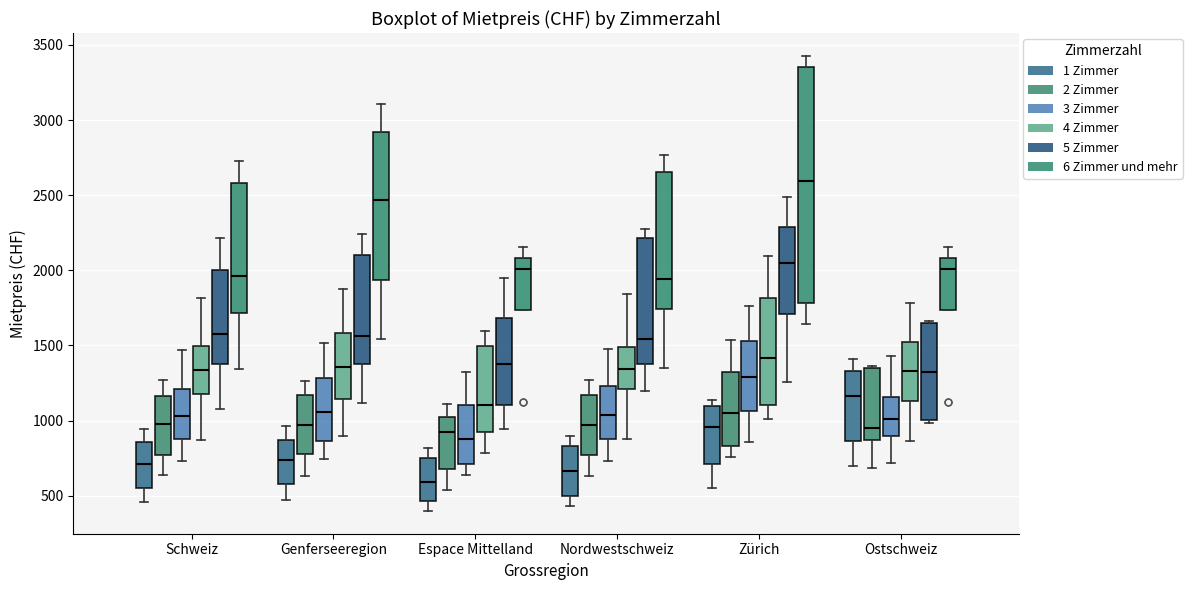

Reading left to right, read every box against the y-axis: the position of its median line, the range the box covers, and the ends of its whiskers. The values are not printed on the chart, so give them approximately, as read against the axis.

Schweiz (1 Zimmer): median 700, box 550 to 850, whiskers 450 to 950
Schweiz (2 Zimmer): median 1000, box 750 to 1150, whiskers 650 to 1250
Schweiz (3 Zimmer): median 1050, box 900 to 1200, whiskers 750 to 1450
Schweiz (4 Zimmer): median 1350, box 1200 to 1500, whiskers 850 to 1800
Schweiz (5 Zimmer): median 1600, box 1400 to 2000, whiskers 1050 to 2200
Schweiz (6 Zimmer und mehr): median 1950, box 1700 to 2600, whiskers 1350 to 2750
Genferseeregion (1 Zimmer): median 750, box 600 to 850, whiskers 450 to 950
Genferseeregion (2 Zimmer): median 950, box 800 to 1150, whiskers 650 to 1250
Genferseeregion (3 Zimmer): median 1050, box 850 to 1300, whiskers 750 to 1500
Genferseeregion (4 Zimmer): median 1350, box 1150 to 1600, whiskers 900 to 1900
Genferseeregion (5 Zimmer): median 1550, box 1350 to 2100, whiskers 1100 to 2250
Genferseeregion (6 Zimmer und mehr): median 2450, box 1950 to 2900, whiskers 1550 to 3100
Espace Mittelland (1 Zimmer): median 600, box 450 to 750, whiskers 400 to 800
Espace Mittelland (2 Zimmer): median 950, box 700 to 1050, whiskers 550 to 1100
Espace Mittelland (3 Zimmer): median 850, box 700 to 1100, whiskers 650 to 1300
Espace Mittelland (4 Zimmer): median 1100, box 950 to 1500, whiskers 800 to 1600
Espace Mittelland (5 Zimmer): median 1400, box 1100 to 1700, whiskers 950 to 1950
Espace Mittelland (6 Zimmer und mehr): median 2000, box 1750 to 2100, whiskers 1750 to 2150
Nordwestschweiz (1 Zimmer): median 650, box 500 to 850, whiskers 450 to 900
Nordwestschweiz (2 Zimmer): median 950, box 750 to 1150, whiskers 650 to 1250
Nordwestschweiz (3 Zimmer): median 1050, box 900 to 1250, whiskers 750 to 1500
Nordwestschweiz (4 Zimmer): median 1350, box 1200 to 1500, whiskers 900 to 1850
Nordwestschweiz (5 Zimmer): median 1550, box 1350 to 2200, whiskers 1200 to 2300
Nordwestschweiz (6 Zimmer und mehr): median 1950, box 1750 to 2650, whiskers 1350 to 2750
Zürich (1 Zimmer): median 950, box 700 to 1100, whiskers 550 to 1150
Zürich (2 Zimmer): median 1050, box 850 to 1350, whiskers 750 to 1550
Zürich (3 Zimmer): median 1300, box 1050 to 1550, whiskers 850 to 1750
Zürich (4 Zimmer): median 1400, box 1100 to 1800, whiskers 1000 to 2100
Zürich (5 Zimmer): median 2050, box 1700 to 2300, whiskers 1250 to 2500
Zürich (6 Zimmer und mehr): median 2600, box 1800 to 3350, whiskers 1650 to 3450
Ostschweiz (1 Zimmer): median 1150, box 850 to 1350, whiskers 700 to 1400
Ostschweiz (2 Zimmer): median 950, box 850 to 1350, whiskers 700 to 1350
Ostschweiz (3 Zimmer): median 1000, box 900 to 1150, whiskers 700 to 1450
Ostschweiz (4 Zimmer): median 1350, box 1150 to 1500, whiskers 850 to 1800
Ostschweiz (5 Zimmer): median 1350, box 1000 to 1650, whiskers 1000 (just below the box's lower edge) to 1650 (just above the box's upper edge)
Ostschweiz (6 Zimmer und mehr): median 2000, box 1750 to 2100, whiskers 1750 to 2150